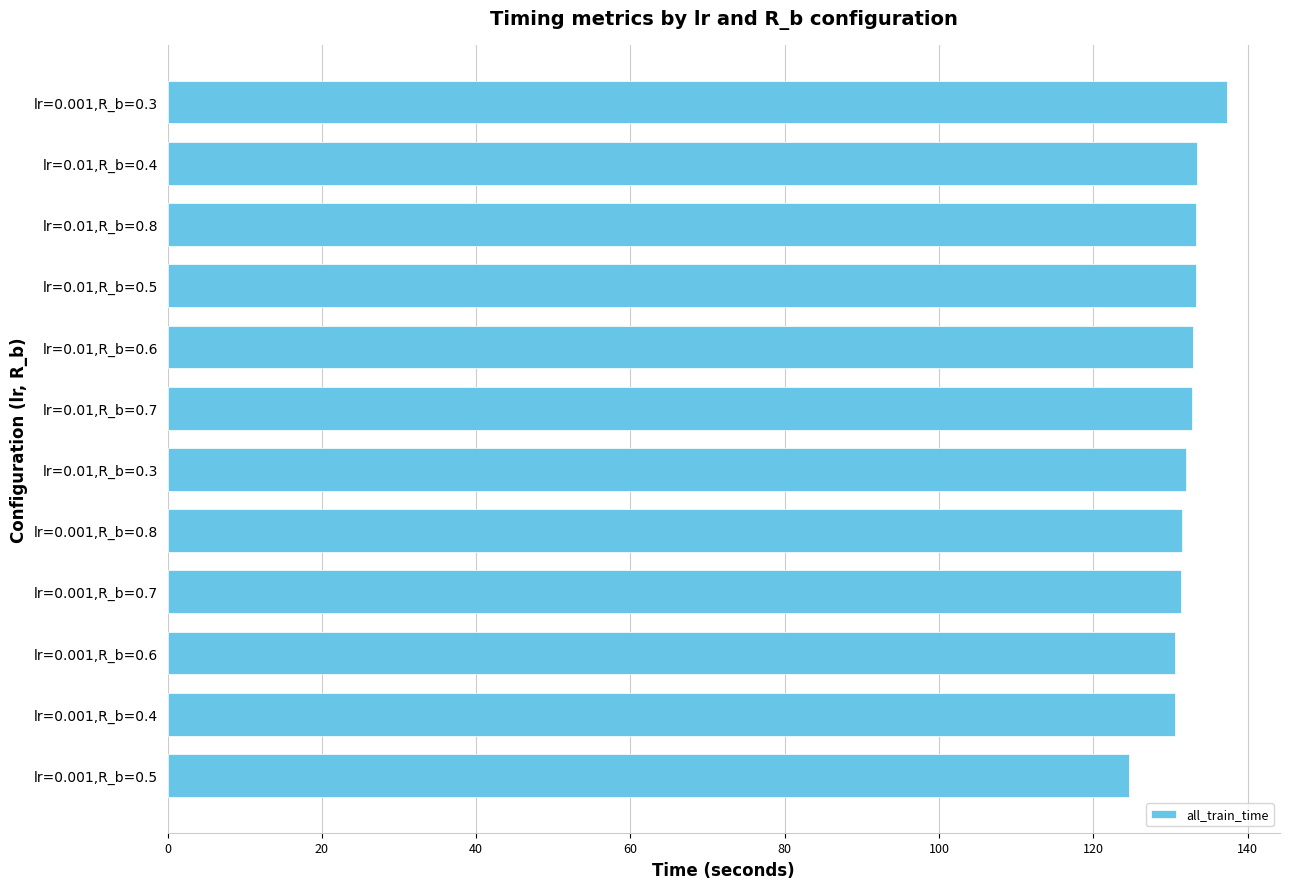

The value at lr=0.01,R_b=0.8 is 58.0. True or false?

False